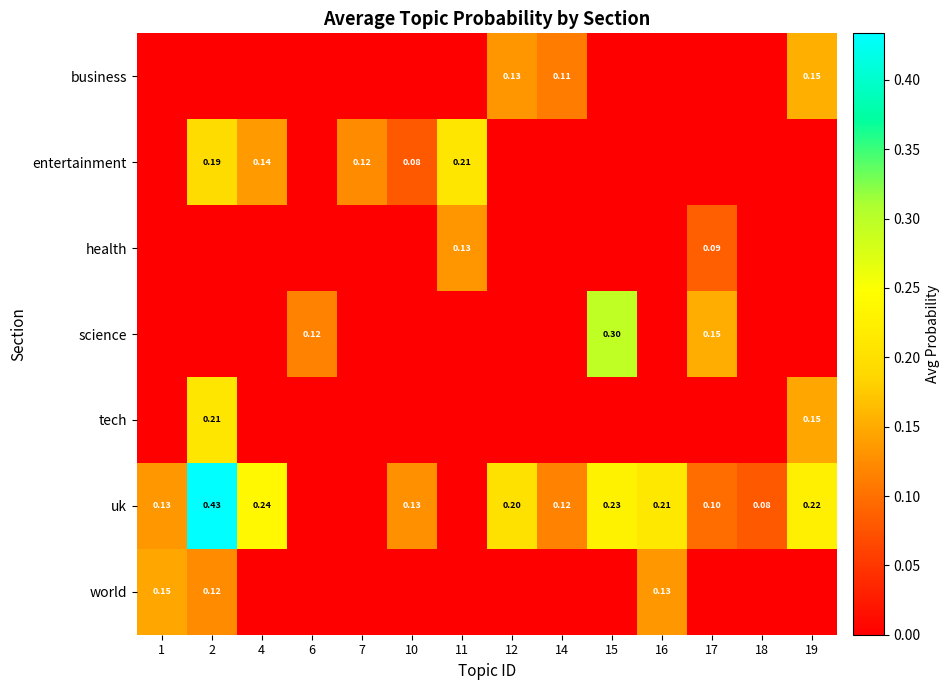

Which has a higher value, 19 or 11?

19